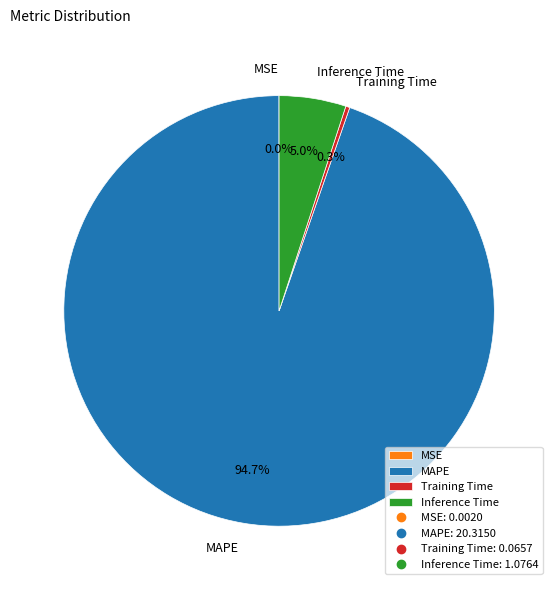

Is the sum of Inference Time and MAPE greater than half?

Yes